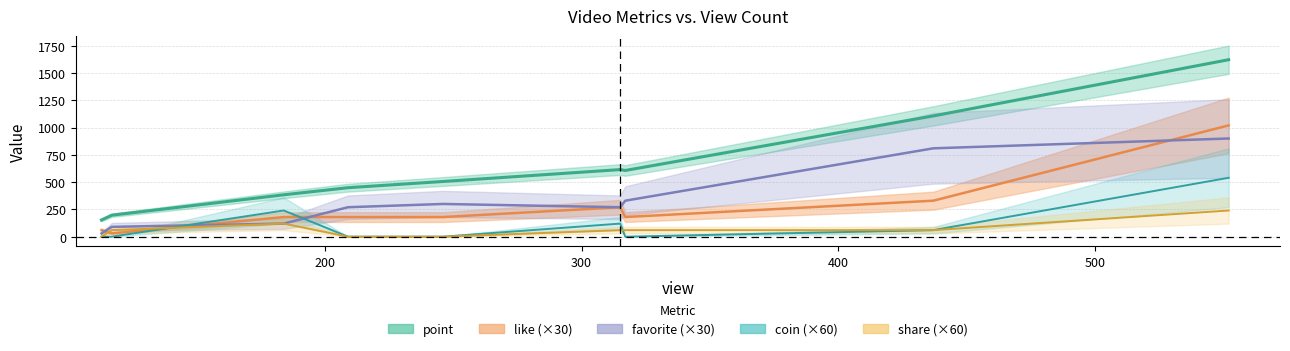

True or false: favorite and share cross at least once.

False